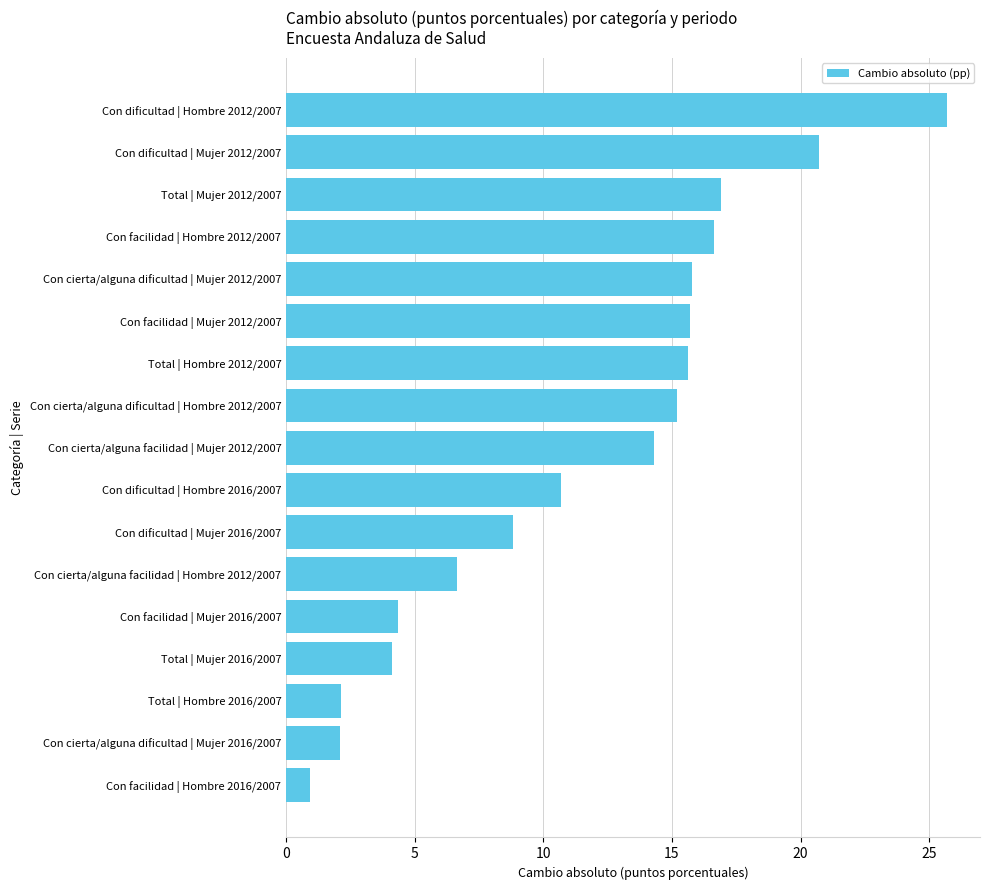

What is the change in value from Con dificultad | Mujer 2012/2007 to Con cierta/alguna facilidad | Hombre 2012/2007?

-14.1